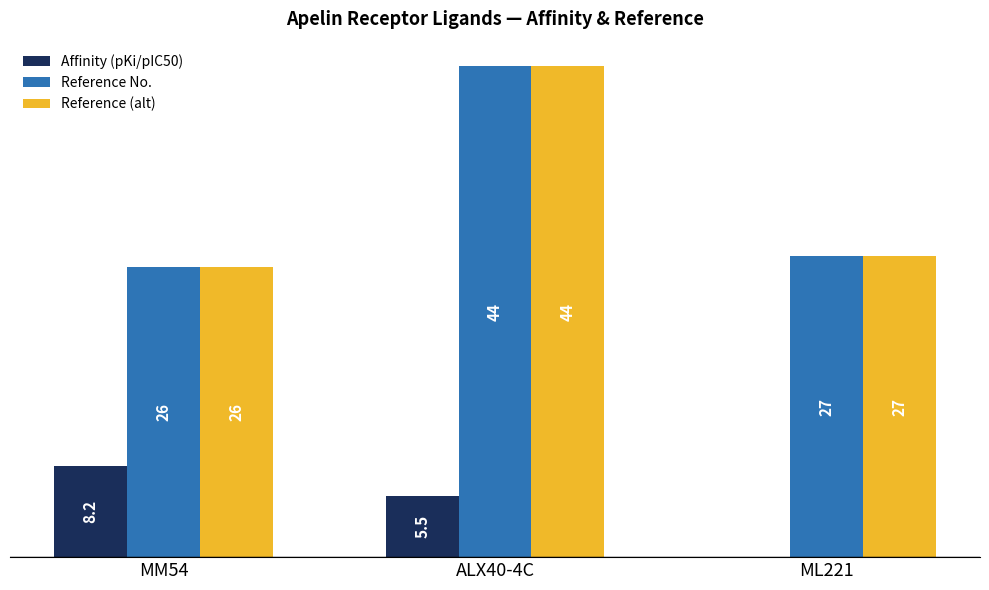

Which category has the highest value in the Reference (alt) series?

ALX40-4C